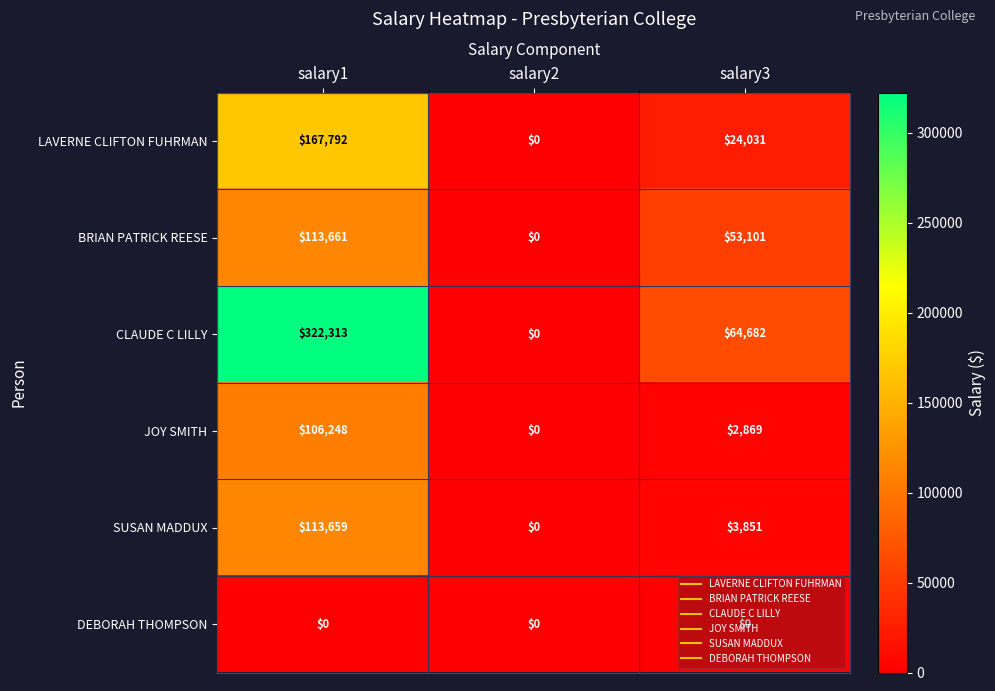

List the series in order of their peak value, lowest first.

DEBORAH THOMPSON, JOY SMITH, SUSAN MADDUX, BRIAN PATRICK REESE, LAVERNE CLIFTON FUHRMAN, CLAUDE C LILLY